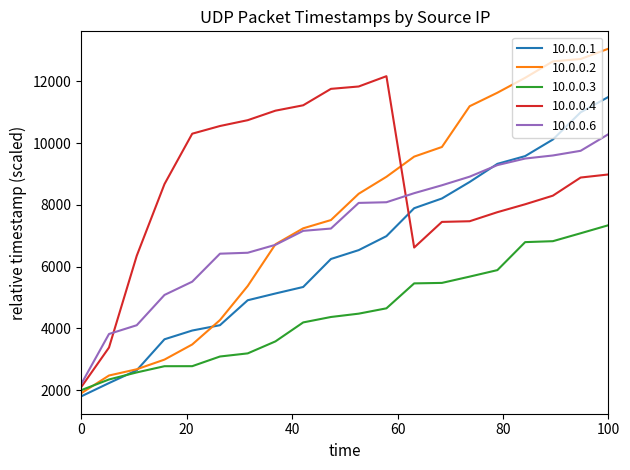

Rank the series by their maximum value, from highest to lowest.

10.0.0.2, 10.0.0.4, 10.0.0.1, 10.0.0.6, 10.0.0.3